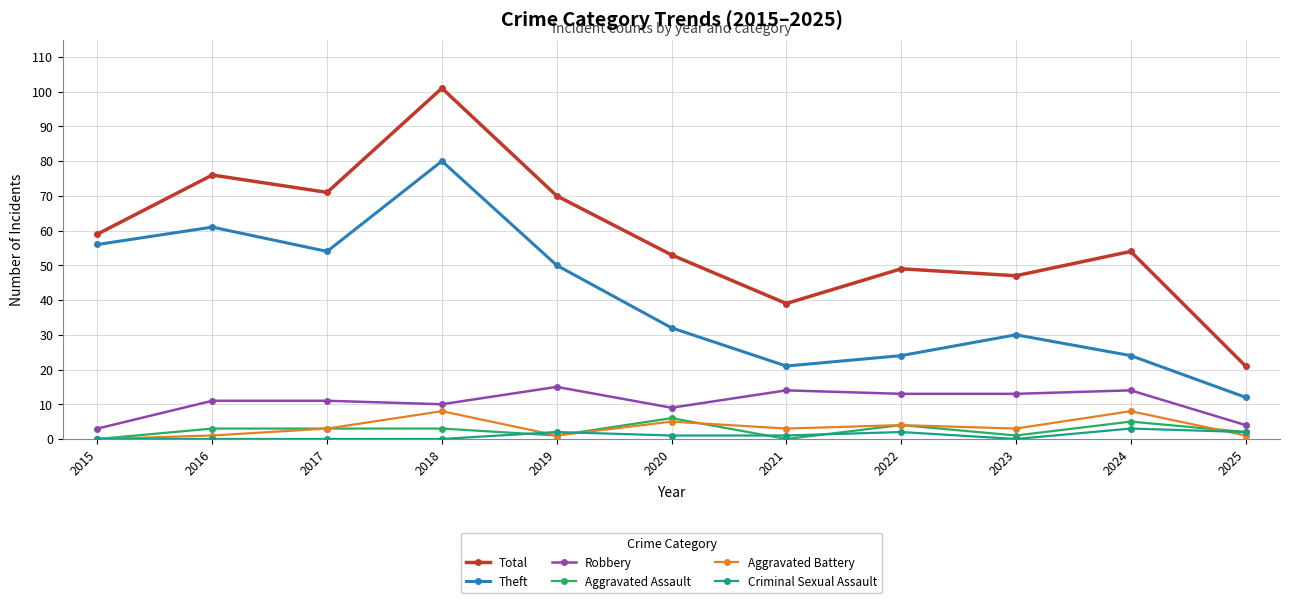

At which category does the chart reach its peak across all series?

2018